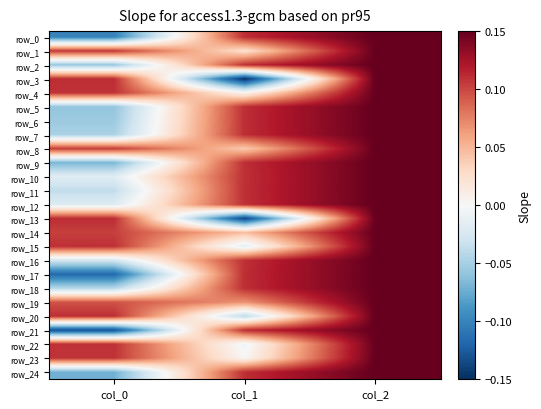

Reading left to right, transcribe all the data shown in this chart.

row_0: col_0=-0.1	col_1=0.1	col_2=0.1
row_1: col_0=0.1	col_1=0.0	col_2=0.1
row_2: col_0=-0.1	col_1=0.1	col_2=0.1
row_3: col_0=0.1	col_1=-0.1	col_2=0.1
row_4: col_0=0.1	col_1=0.0	col_2=0.1
row_5: col_0=-0.1	col_1=0.1	col_2=0.1
row_6: col_0=-0.1	col_1=0.1	col_2=0.1
row_7: col_0=-0.0	col_1=0.1	col_2=0.1
row_8: col_0=0.1	col_1=0.0	col_2=0.1
row_9: col_0=-0.1	col_1=0.1	col_2=0.1
row_10: col_0=-0.0	col_1=0.1	col_2=0.1
row_11: col_0=-0.0	col_1=0.1	col_2=0.1
row_12: col_0=-0.0	col_1=0.1	col_2=0.1
row_13: col_0=0.1	col_1=-0.1	col_2=0.1
row_14: col_0=0.1	col_1=0.0	col_2=0.1
row_15: col_0=0.1	col_1=-0.0	col_2=0.1
row_16: col_0=-0.0	col_1=0.1	col_2=0.1
row_17: col_0=-0.1	col_1=0.1	col_2=0.1
row_18: col_0=-0.0	col_1=0.1	col_2=0.1
row_19: col_0=0.1	col_1=0.1	col_2=0.1
row_20: col_0=0.1	col_1=-0.0	col_2=0.1
row_21: col_0=-0.1	col_1=0.1	col_2=0.1
row_22: col_0=0.1	col_1=-0.0	col_2=0.1
row_23: col_0=0.1	col_1=0.0	col_2=0.1
row_24: col_0=-0.1	col_1=0.1	col_2=0.1